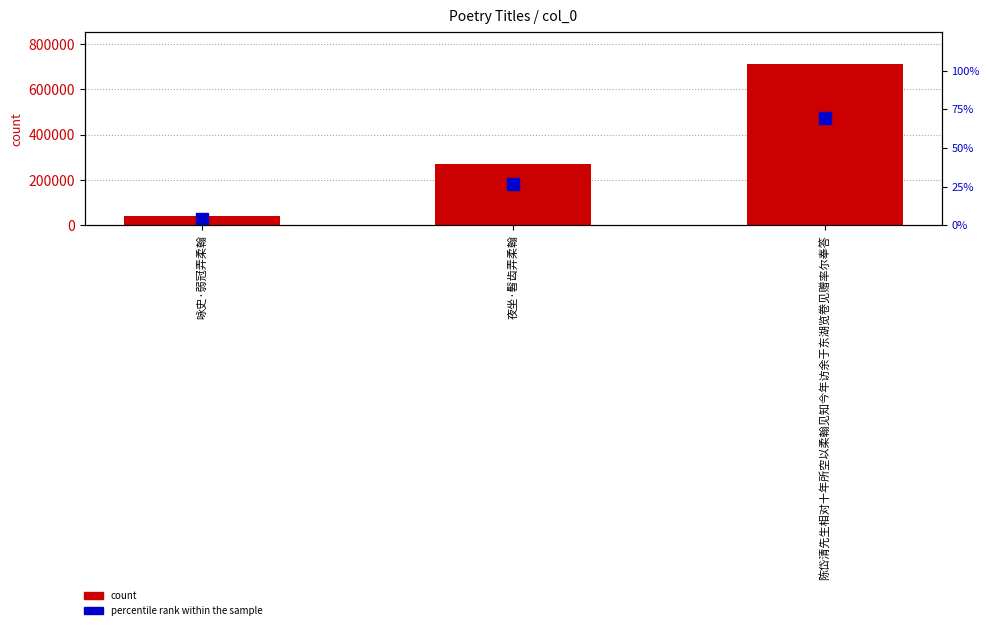

What is the label of the 1st bar from the left?

咏史·弱冠弄柔翰